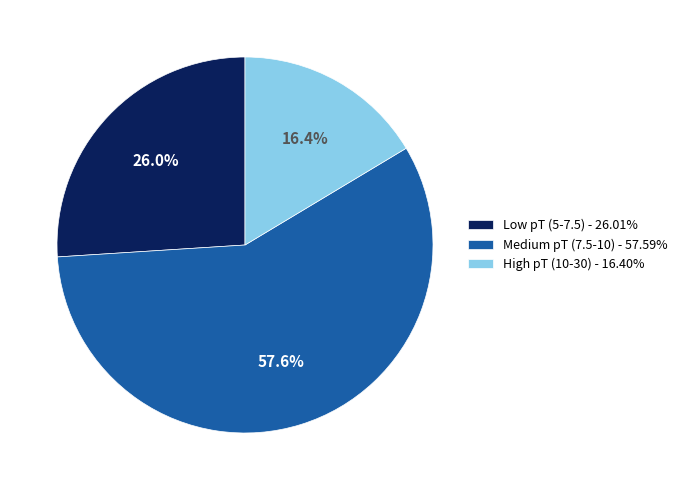

What is the ratio of the value at Medium pT (7.5-10) - 57.59% to the value at Low pT (5-7.5) - 26.01%?

2.2